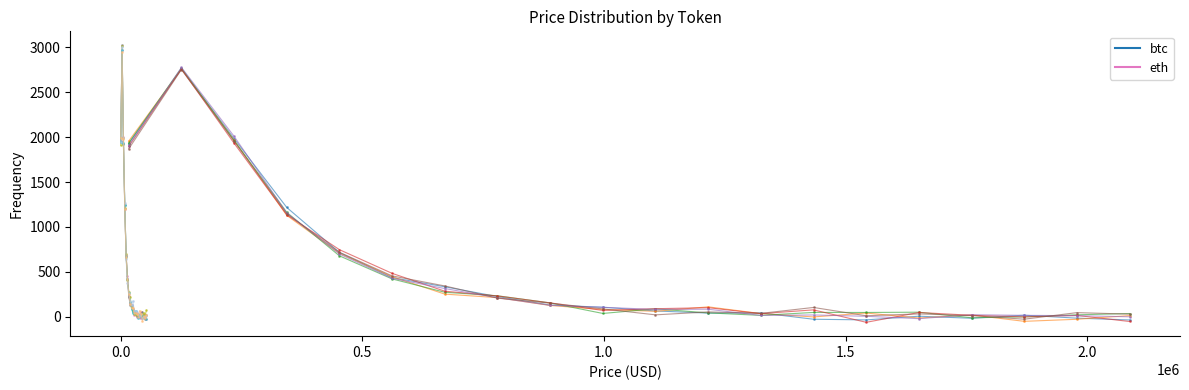

What is the value of the btc point at the 17th from the left?

21.9